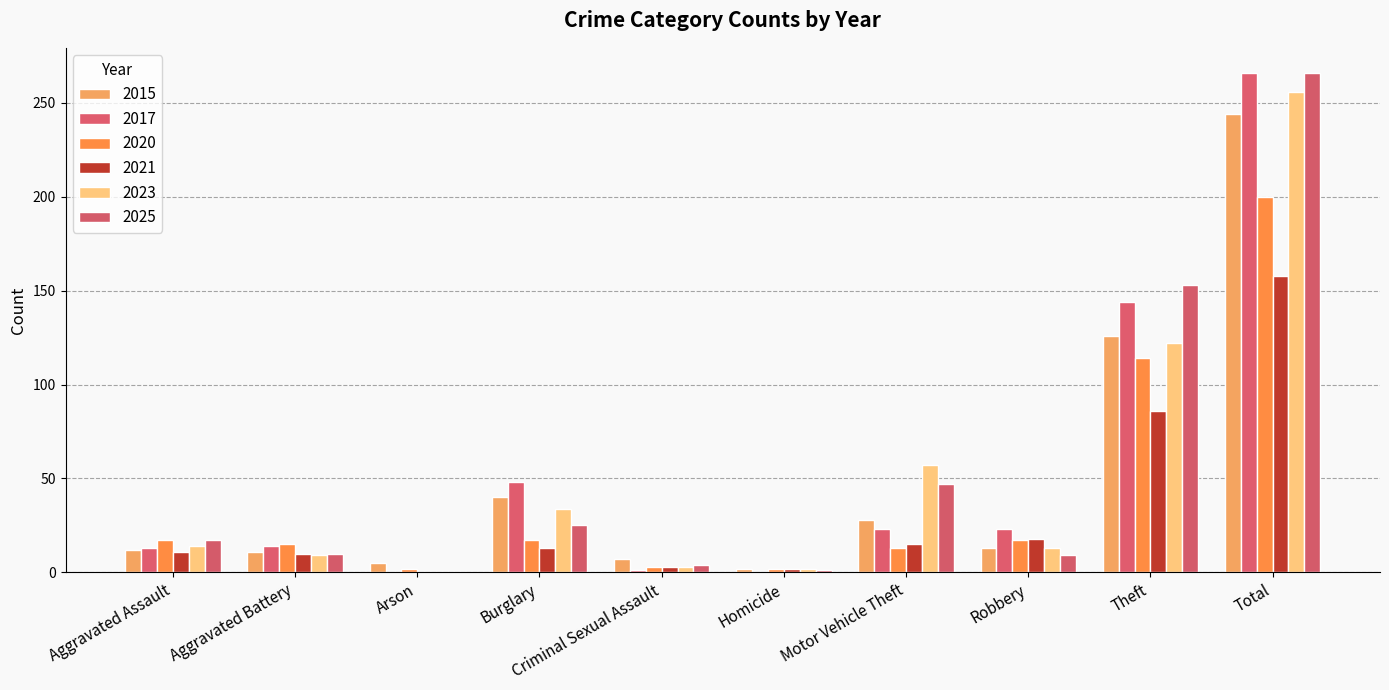

How many data points does each series have?

10